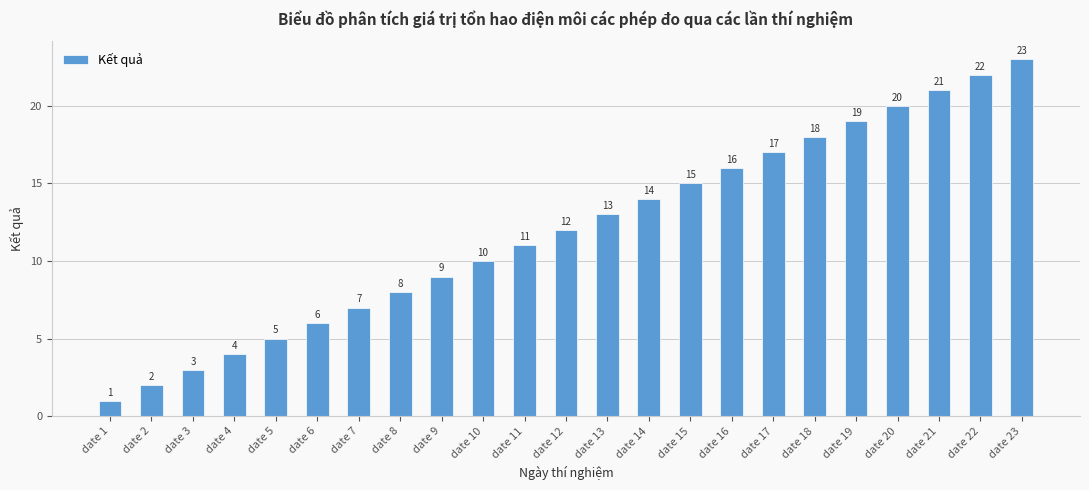

Reading right to left, extract all data points from this chart.

date 23=23	date 22=22	date 21=21	date 20=20	date 19=19	date 18=18	date 17=17	date 16=16	date 15=15	date 14=14	date 13=13	date 12=12	date 11=11	date 10=10	date 9=9	date 8=8	date 7=7	date 6=6	date 5=5	date 4=4	date 3=3	date 2=2	date 1=1